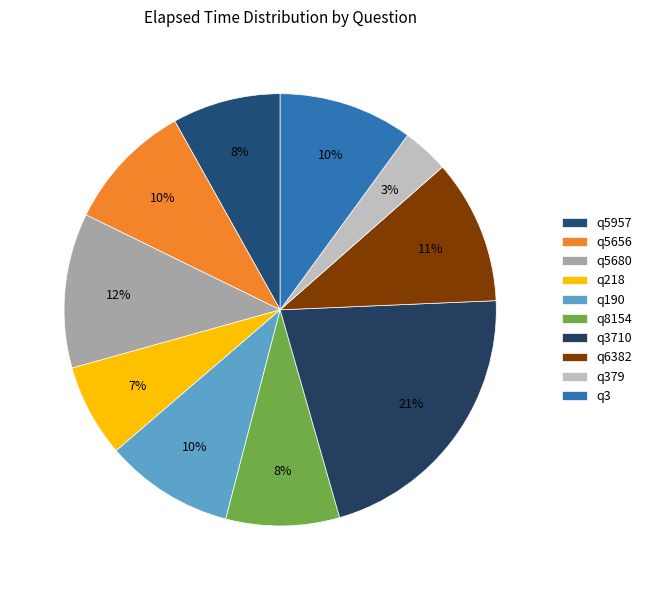

Count the number of slices in the pie.

10